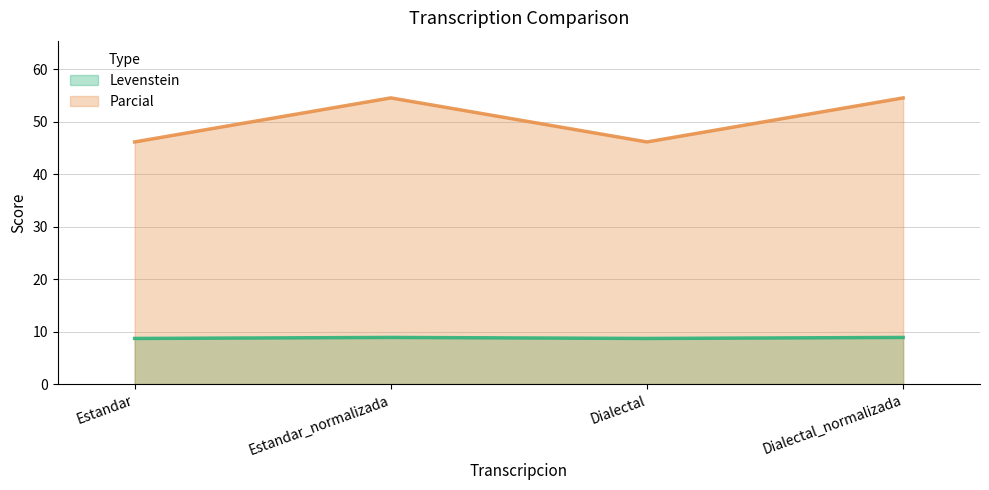

Between Dialectal_normalizada and Estandar, which is larger?

Dialectal_normalizada